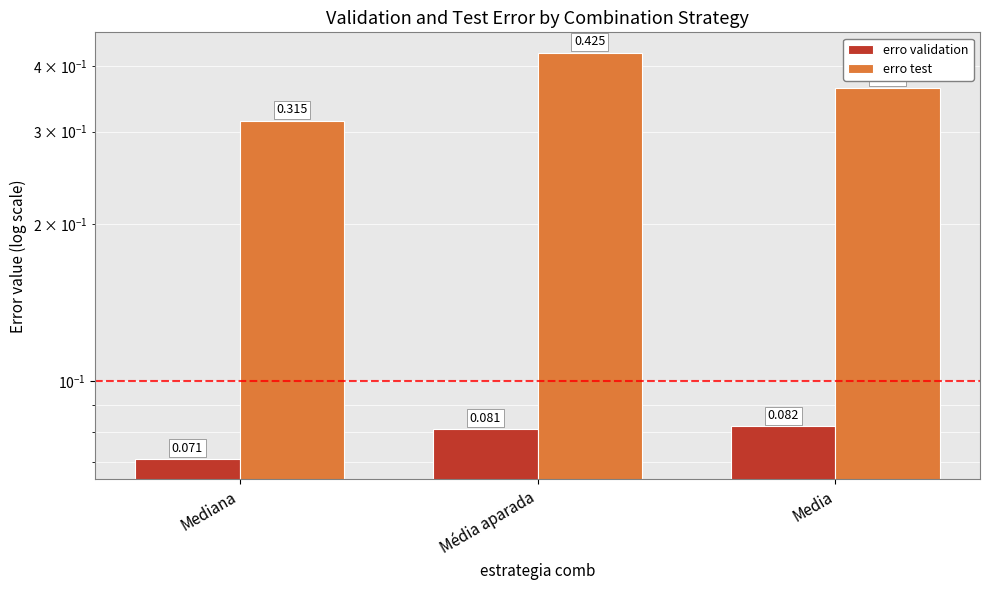

The erro validation series shows 0.0 at Media. True or false?

False